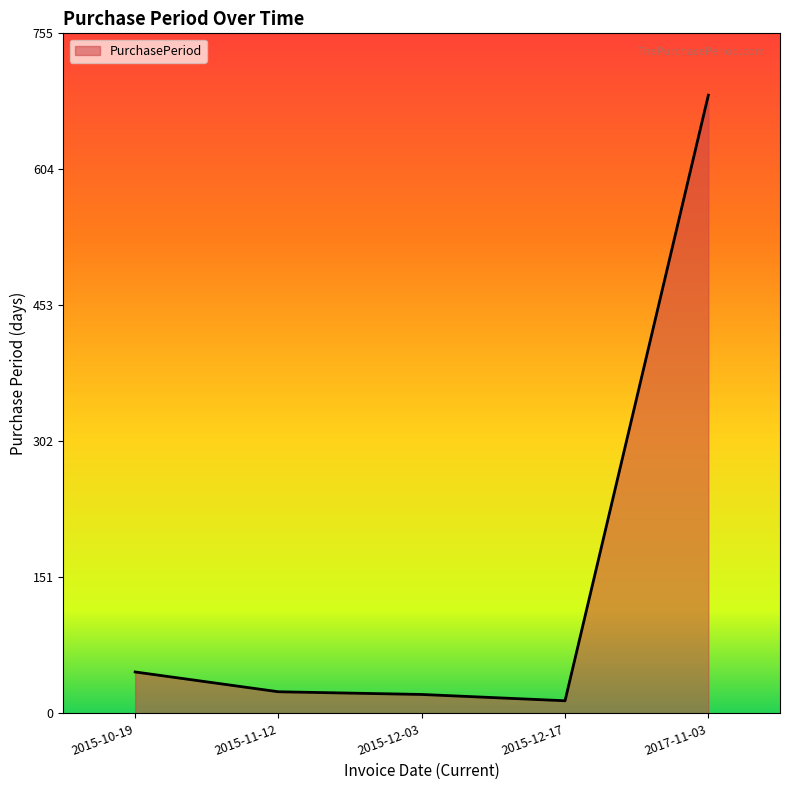

Is it true that the value at 2017-11-03 is 1232?

False